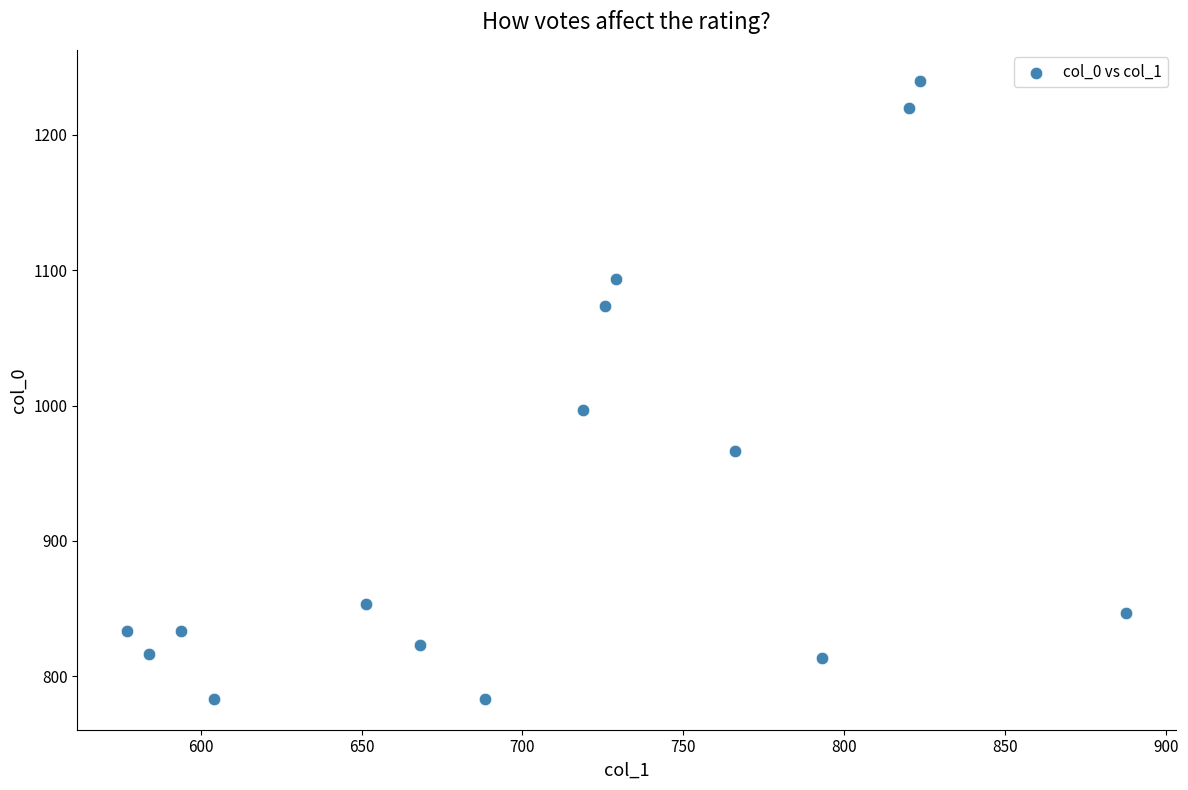

What Y value in the scatter plot is closest to 1011?

996.7